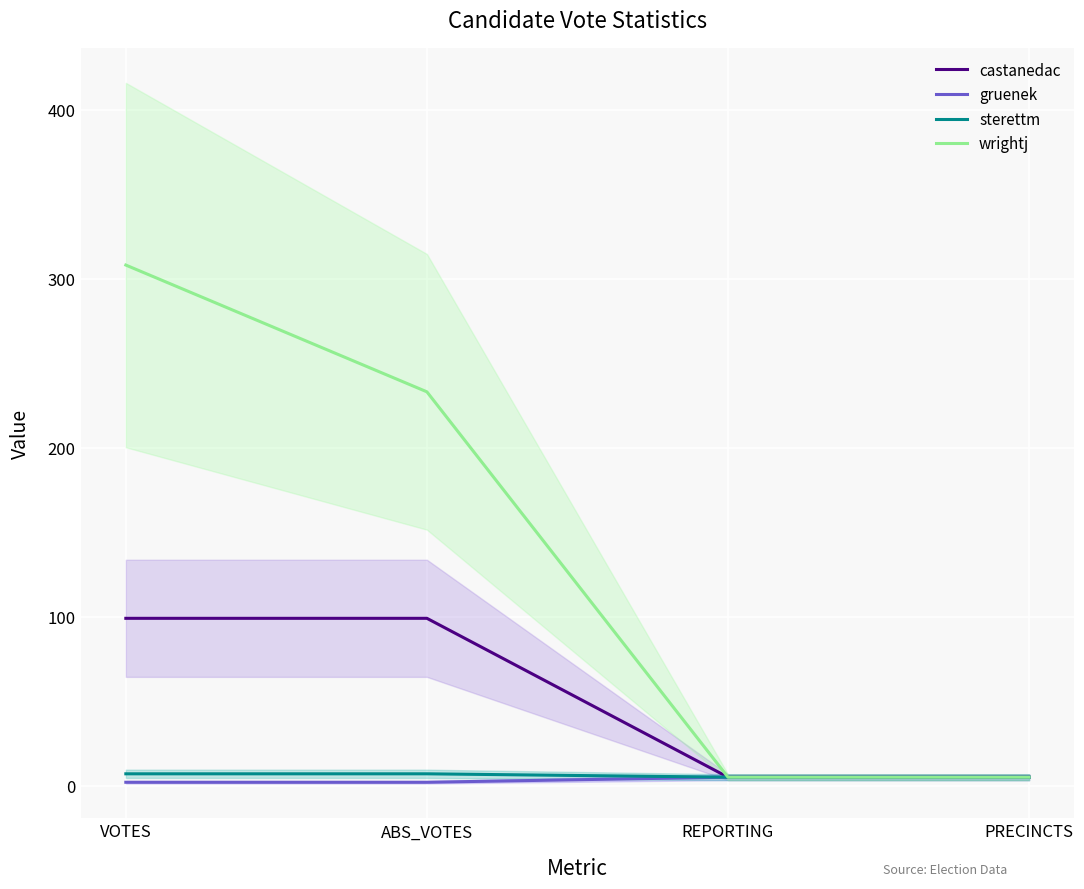

What are all the series names shown in the legend?

castanedac, gruenek, sterettm, wrightj